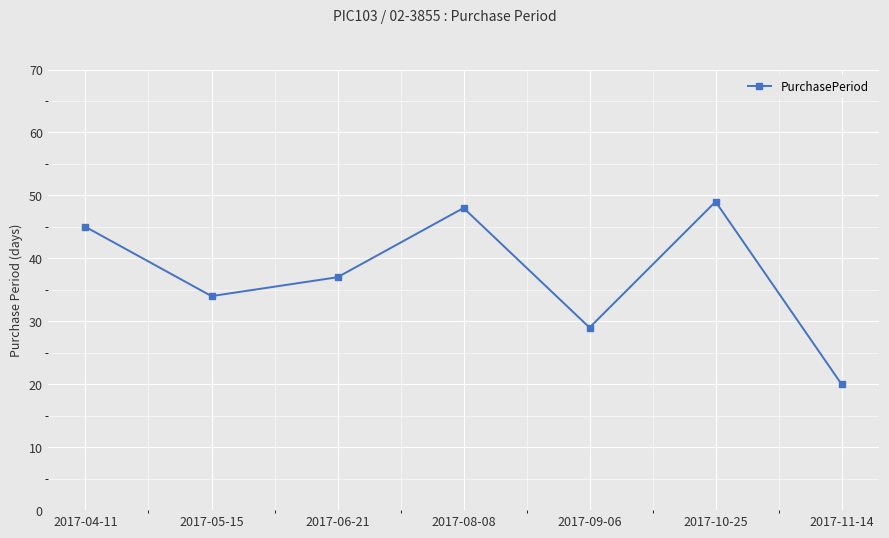

What is the difference between the maximum and second lowest values?

20